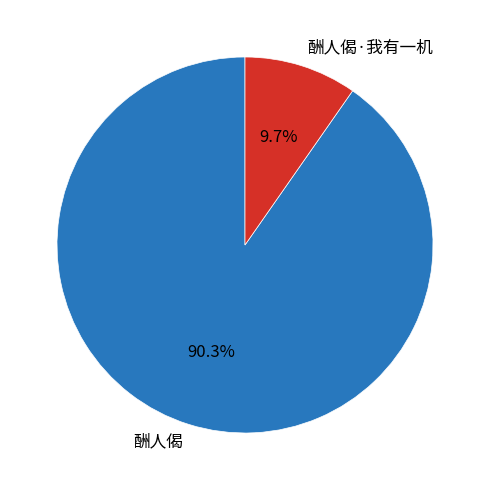

Approximately how many times larger is the value at 酬人偈 compared to 酬人偈·我有一机?

9.3